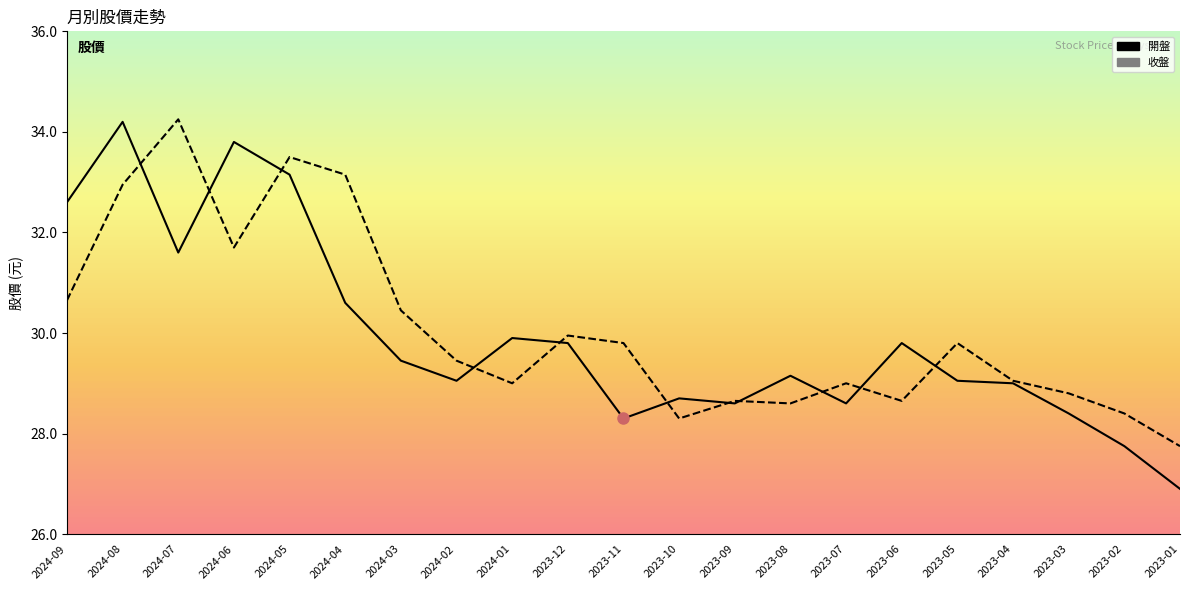

Which has a higher value, 2024-06 or 2024-09?

2024-06